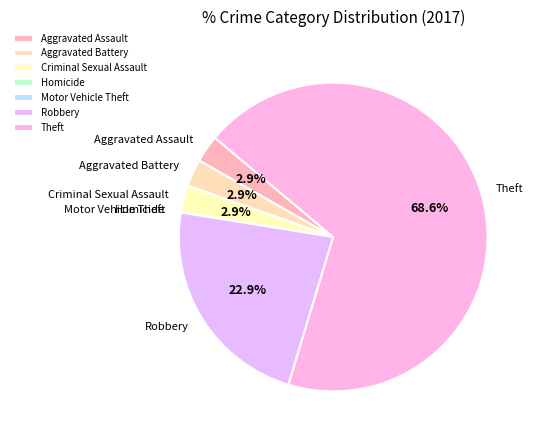

To the nearest percent, what percentage of the pie is Criminal Sexual Assault?

3%